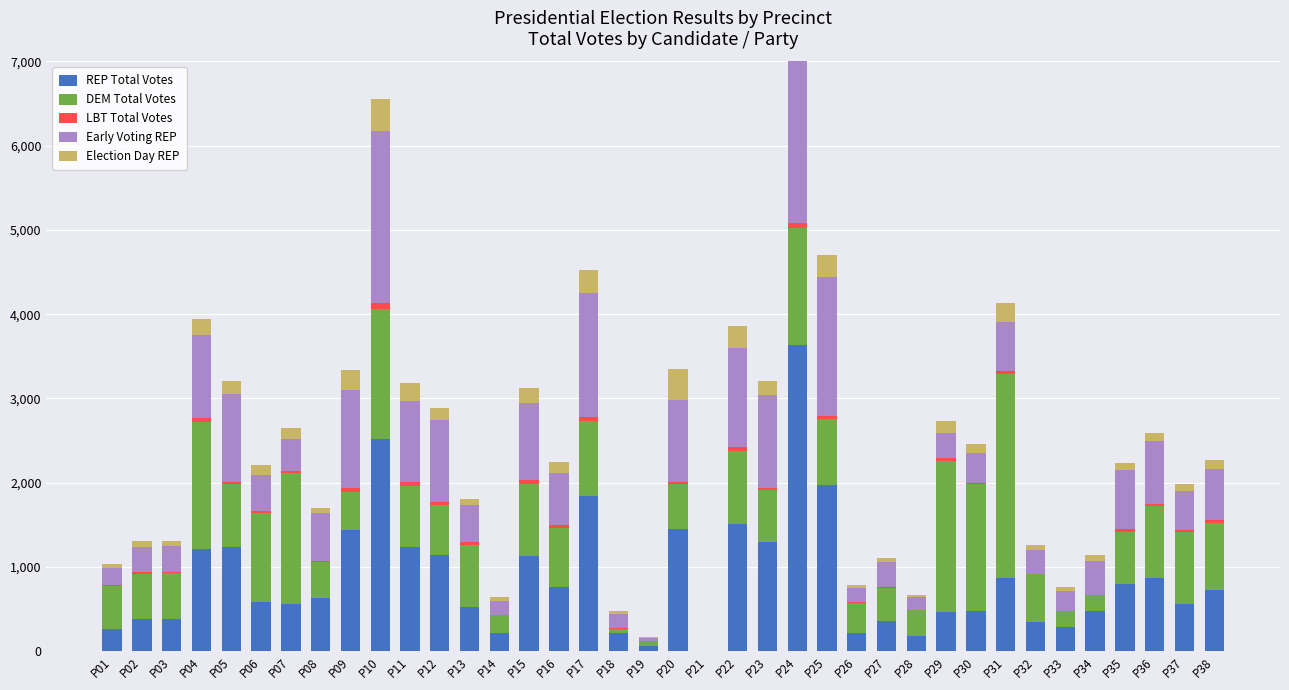

Is the value of LBT Total Votes at P09 greater than the value of DEM Total Votes at P21?

Yes